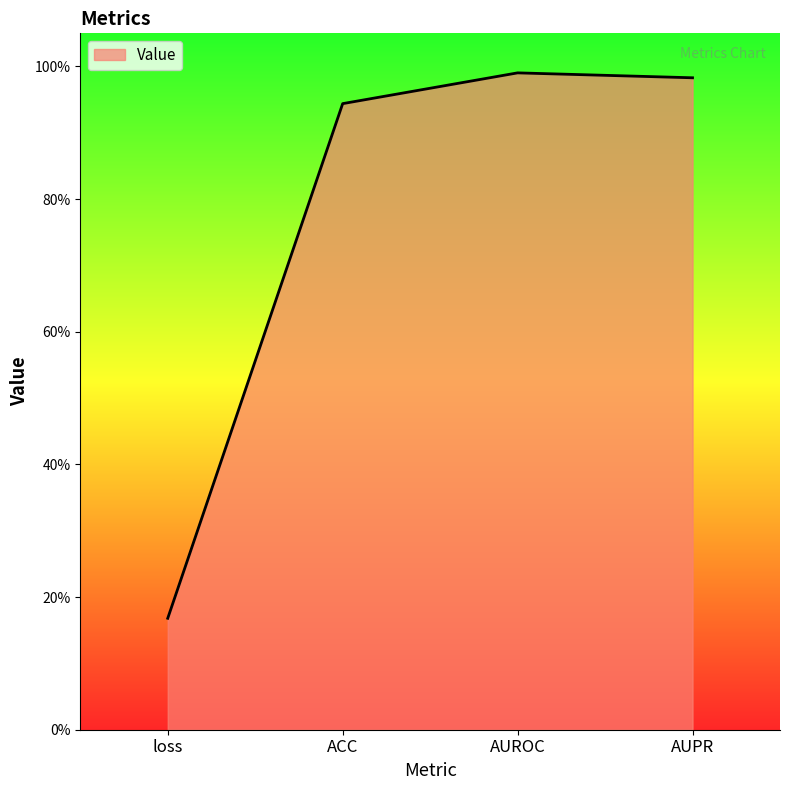

Reading right to left, what are all the values shown in this chart?

AUPR=1.0	AUROC=1.0	ACC=0.9	loss=0.2